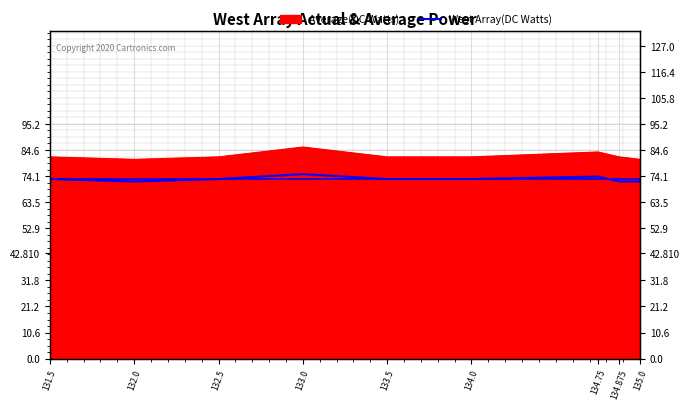

What is the label of the 3rd point from the left?

132.5